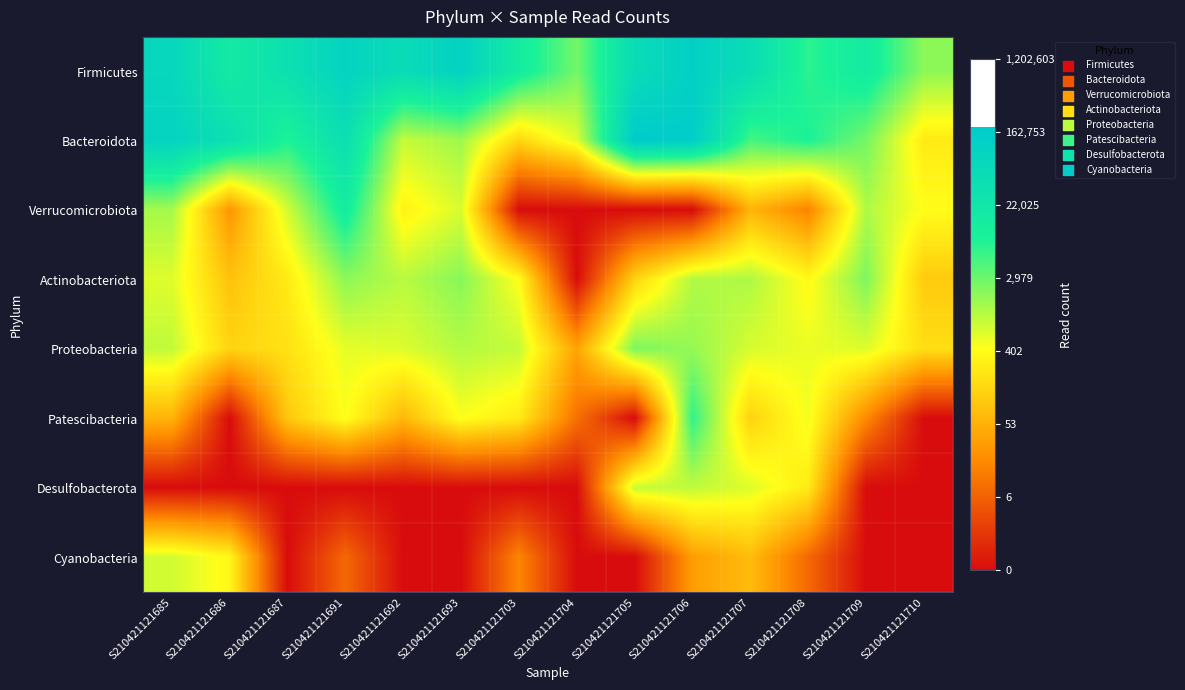

What is the total value across all series at S210421121706?

57.4